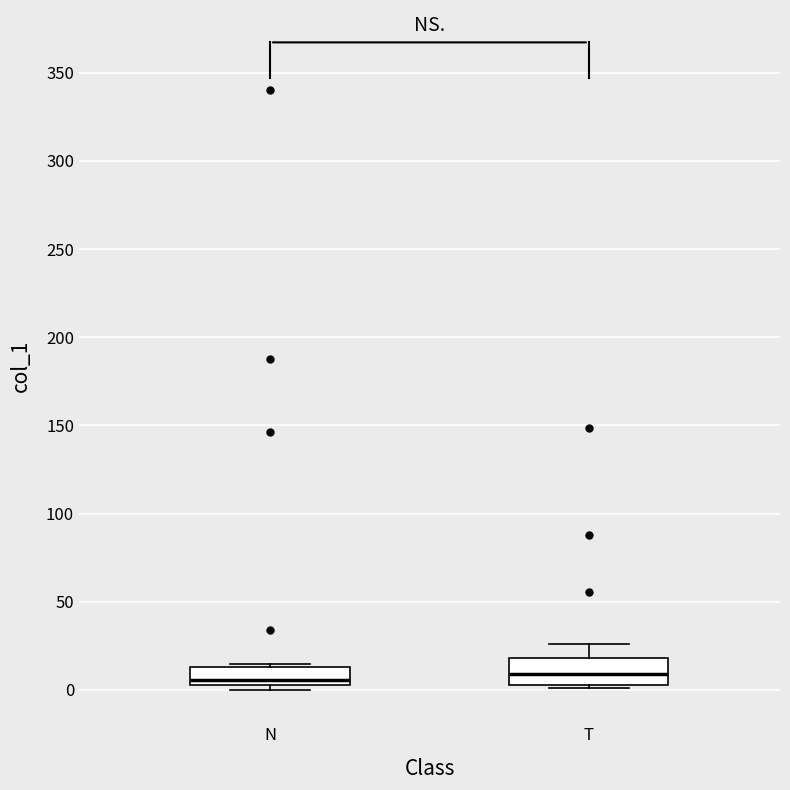

Reading left to right, read every box against the y-axis: the position of its median line, the range the box covers, and the ends of its whiskers. The values are not printed on the chart, so give them approximately, as read against the axis.

N: median 5, box 0 to 15, whiskers 0 (just below the box's lower edge) to 15 (just above the box's upper edge)
T: median 10, box 5 to 20, whiskers 0 to 25